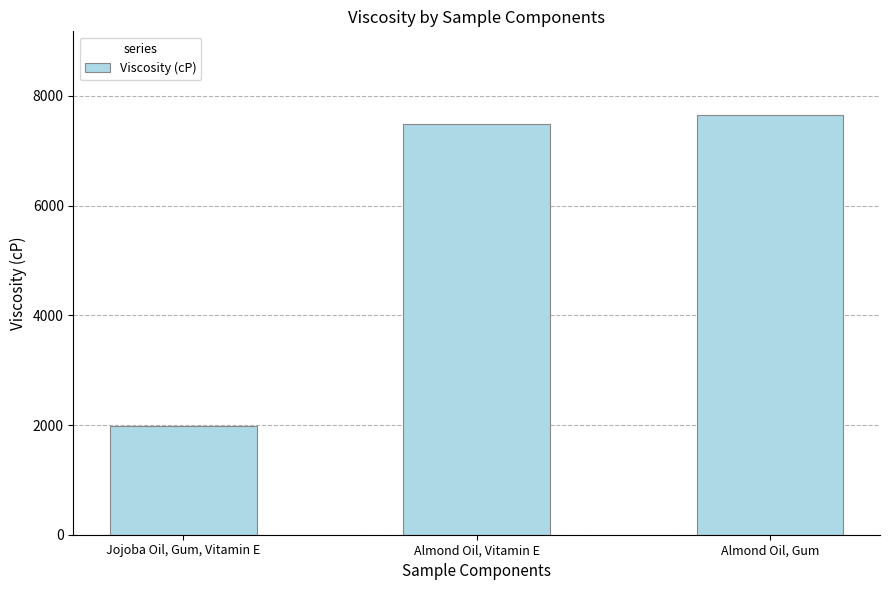

How many values exceed 7480?

2